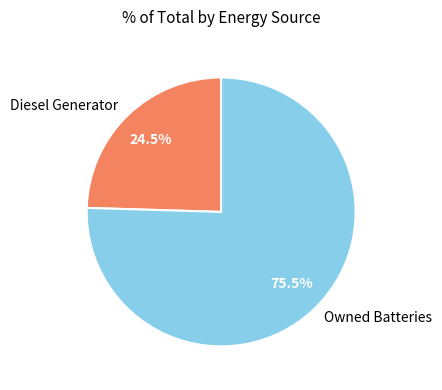

Which slice is the largest?

Owned Batteries